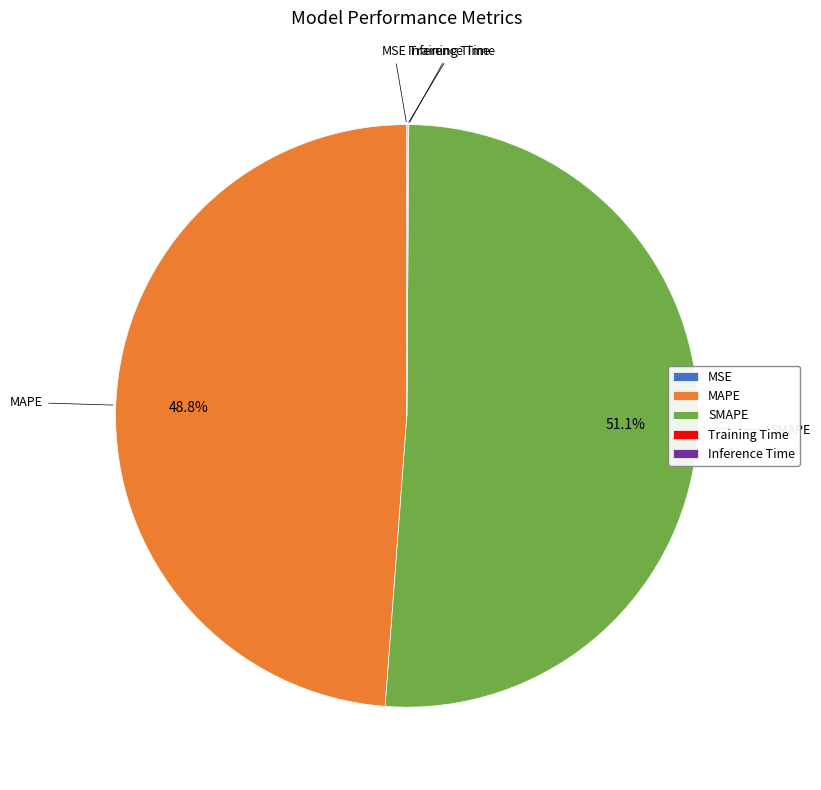

What percentage do SMAPE and MAPE together represent?

99.9%